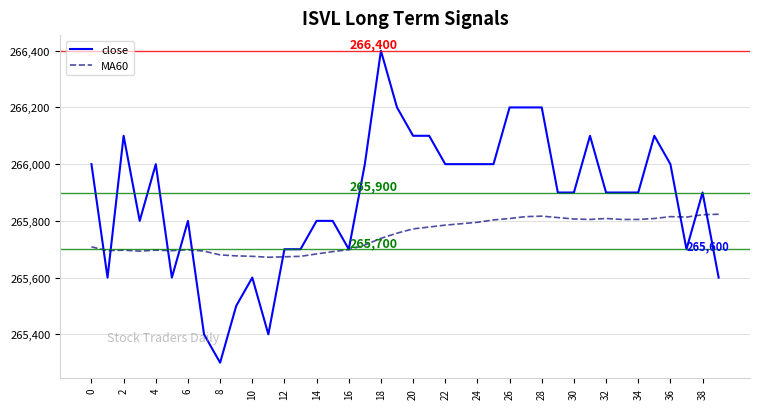

Which series has the largest total across all categories?

close